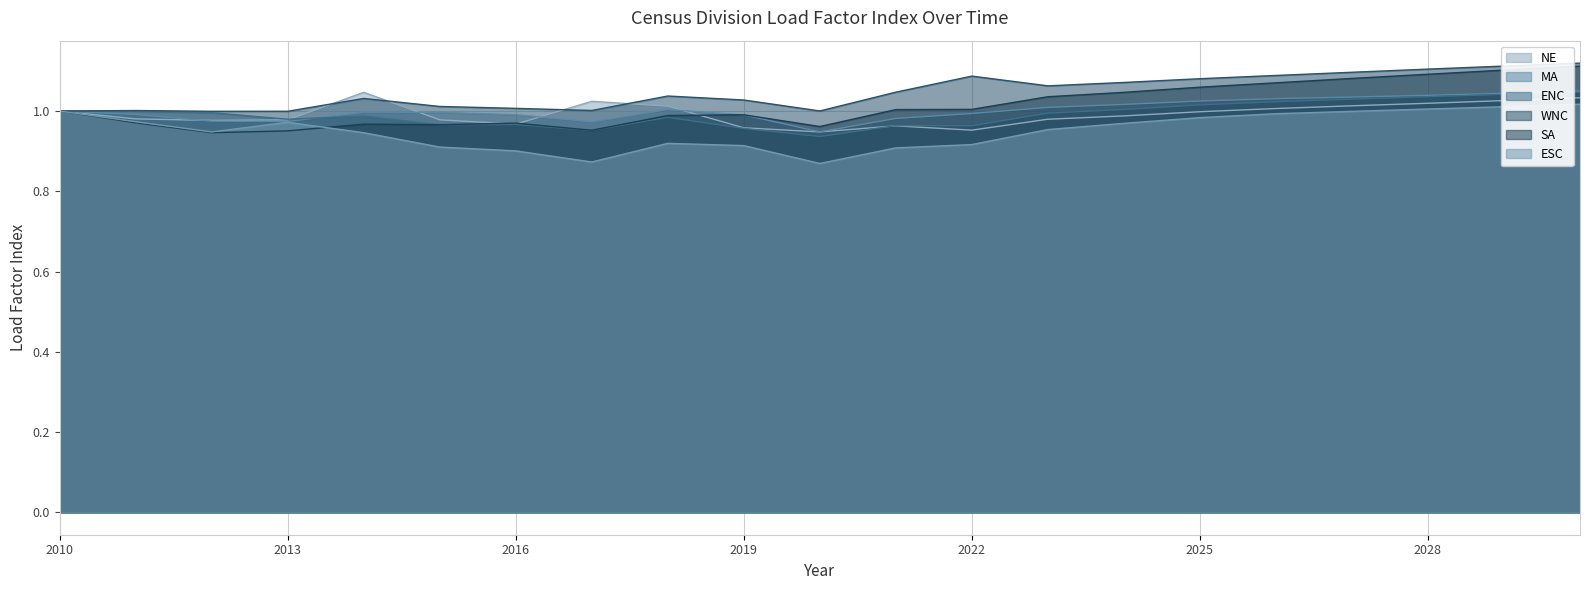

How many values in the SA series are below 1?

10